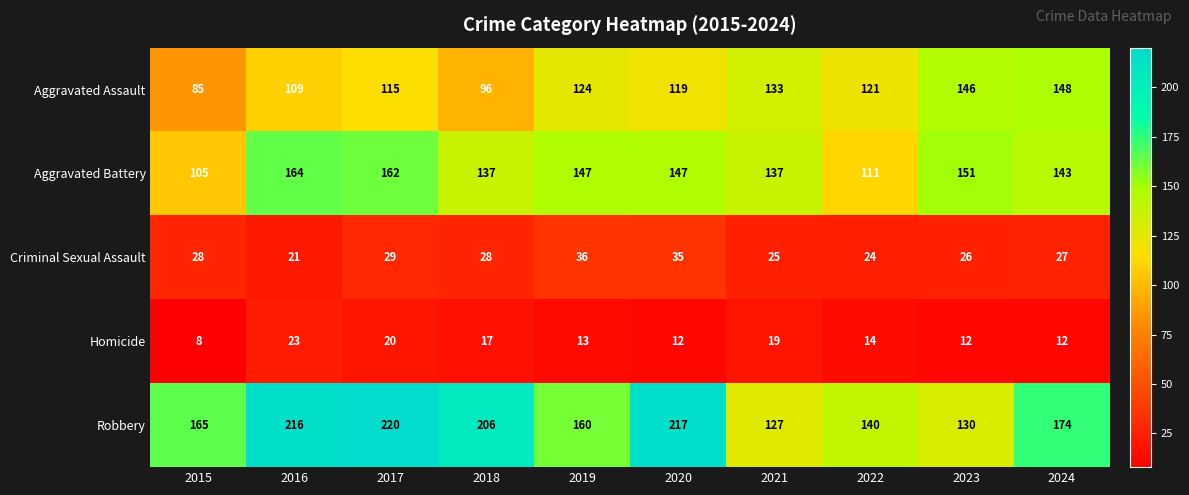

What is the total value across all series at 2018?

484